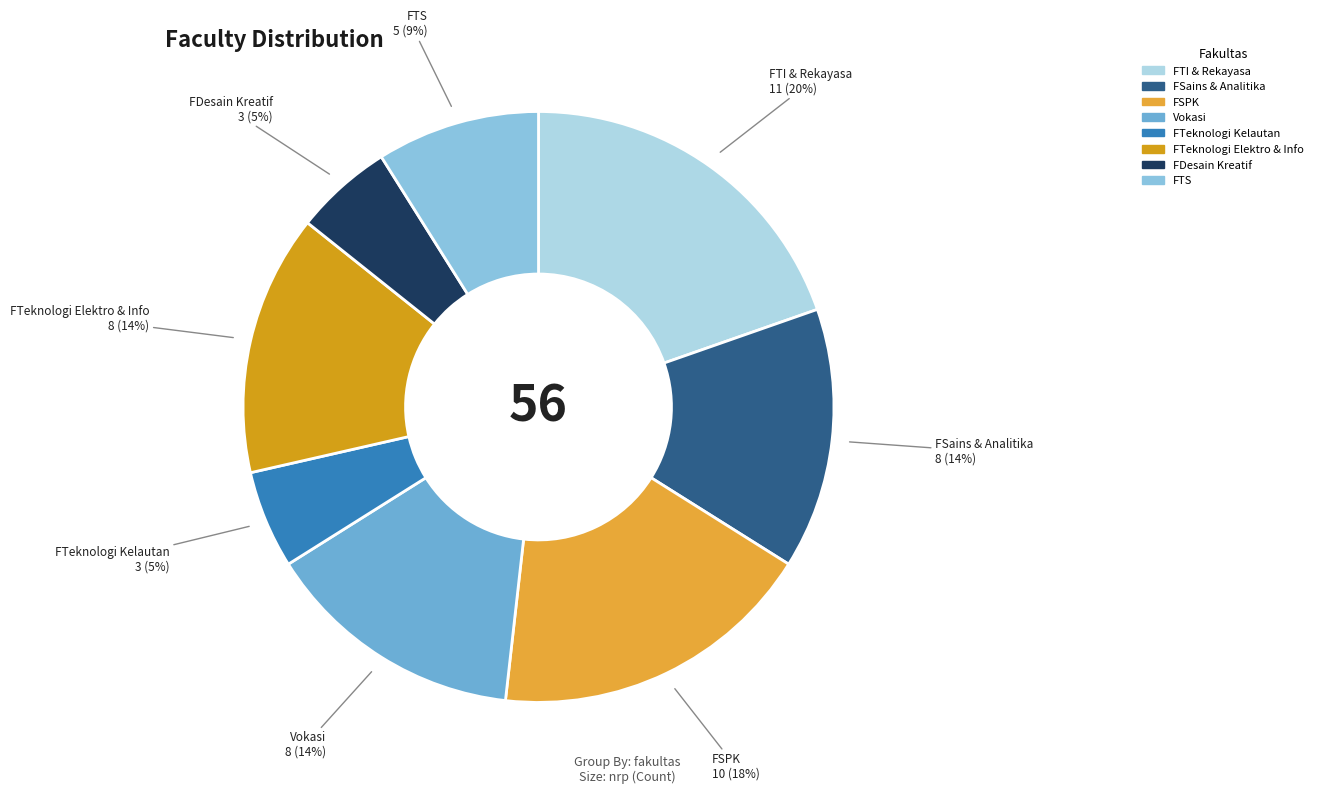

Is the sum of Vokasi and FTS greater than half?

No